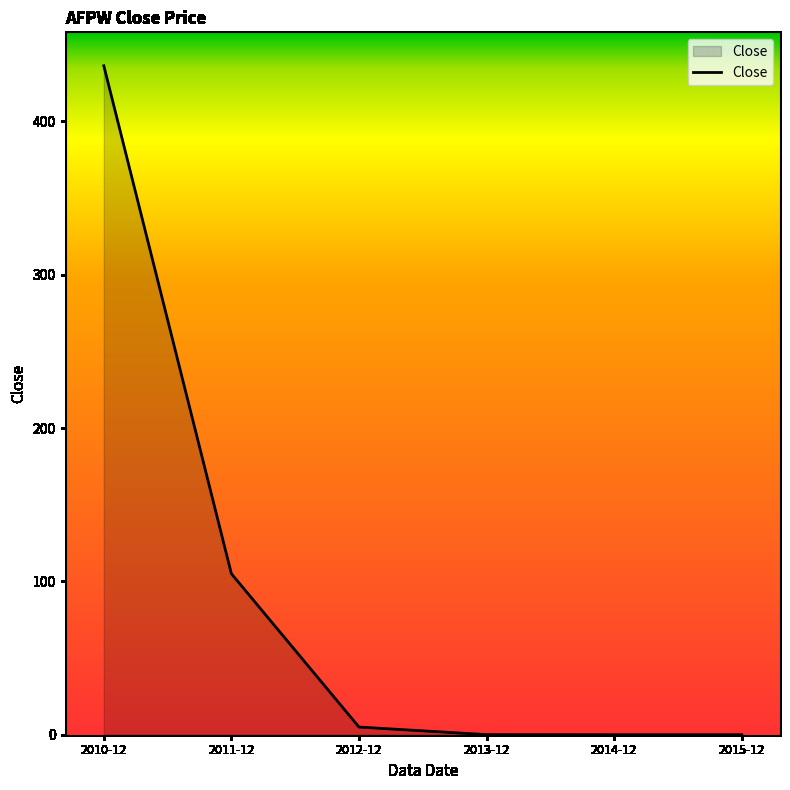

At which label is the value closest to 218?

2011-12